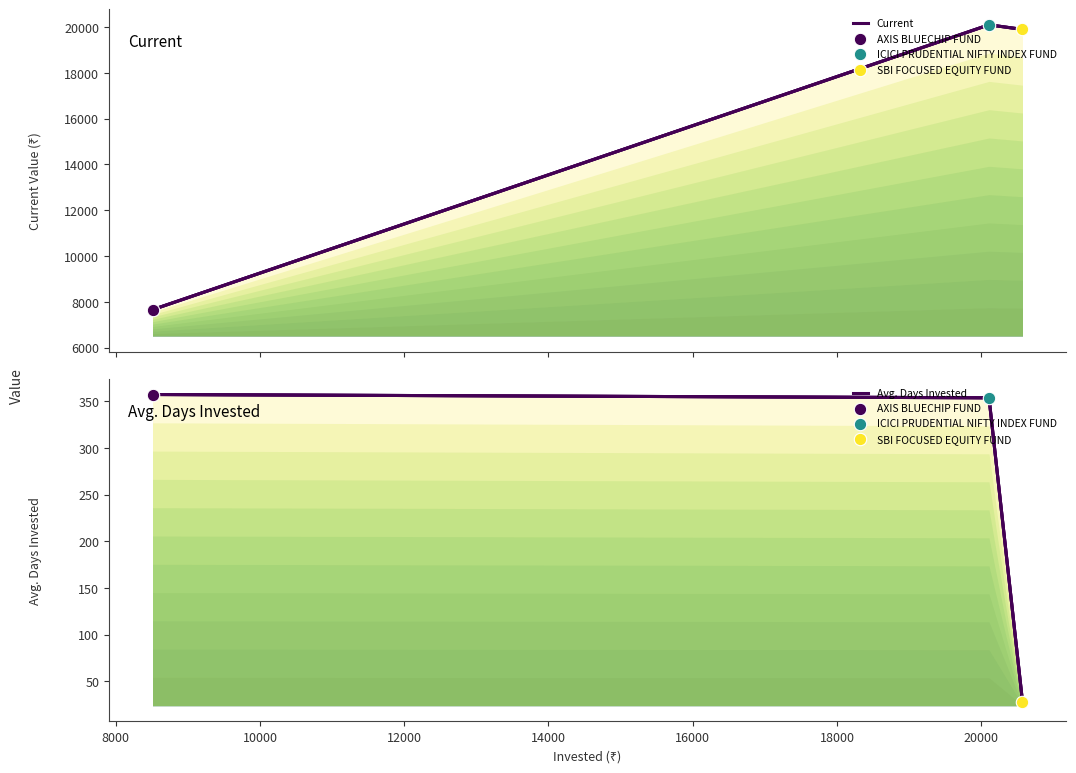

Which series contains the highest Y value?

Current